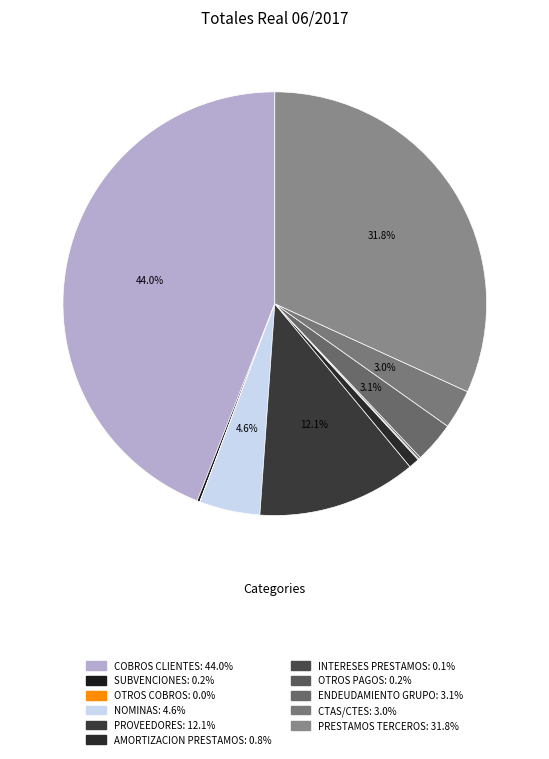

Rank the categories by value from lowest to highest.

OTROS COBROS, INTERESES PRESTAMOS, OTROS PAGOS, SUBVENCIONES, AMORTIZACION PRESTAMOS, CTAS/CTES, ENDEUDAMIENTO GRUPO, NOMINAS, PROVEEDORES, PRESTAMOS TERCEROS, COBROS CLIENTES